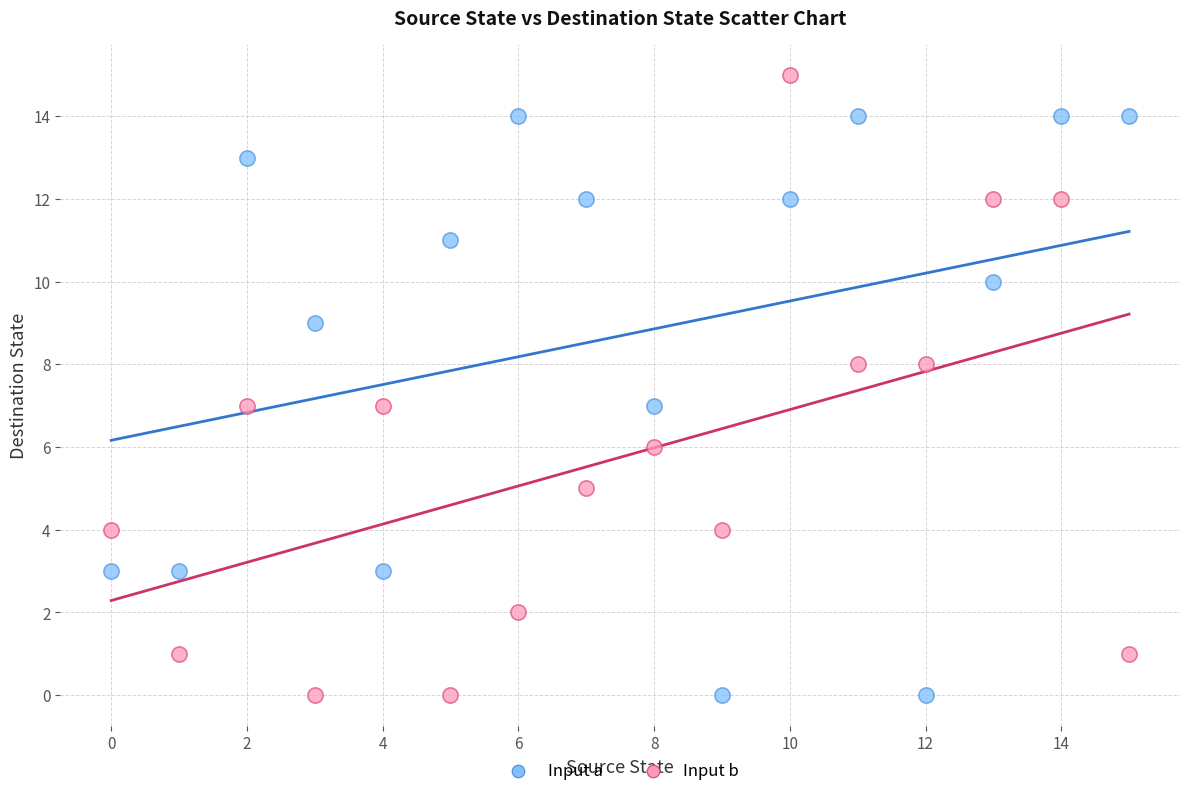

Which series contains the highest Y value?

Input b